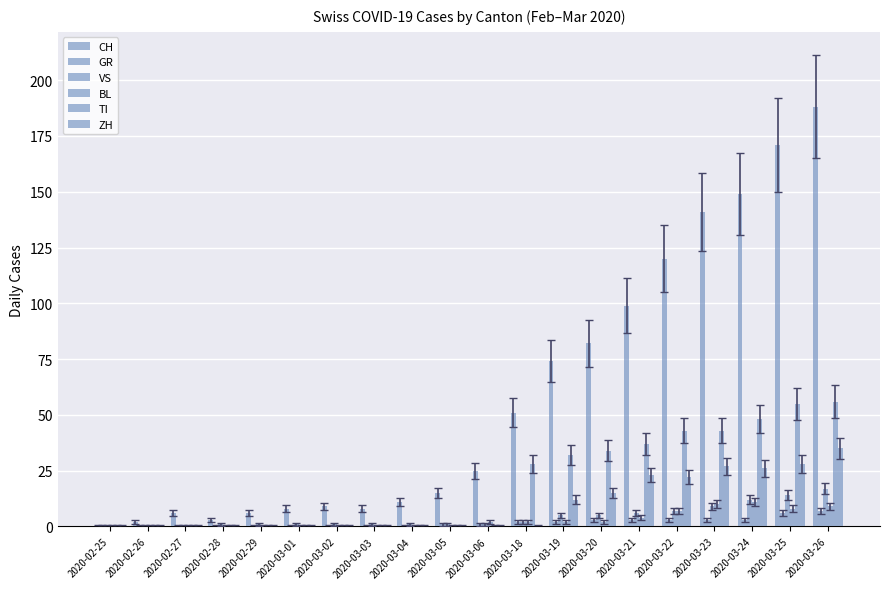

What is the total value across all series at 2020-03-04?

12